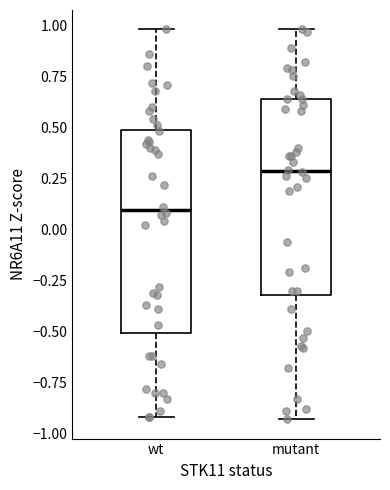

Reading left to right, transcribe this box plot: for each box, give where its median line is, the range the box spans, and where its two whiskers end, as read against the y-axis. The values are not printed on the chart, so give them approximately, as read against the axis.

wt: median 0.10, box -0.50 to 0.50, whiskers -0.90 to 1.00
mutant: median 0.30, box -0.30 to 0.65, whiskers -0.95 to 1.00